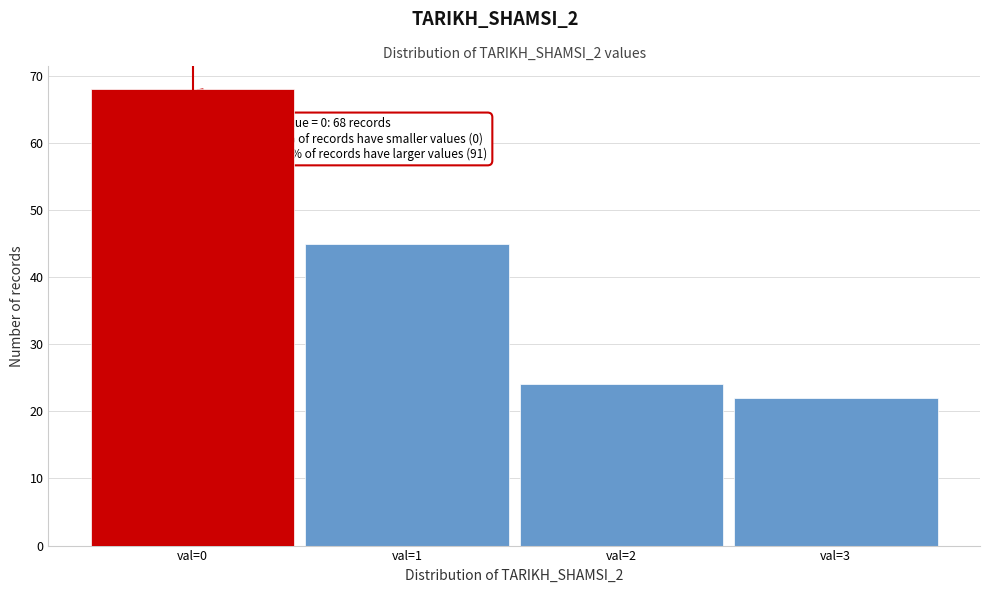

Reading left to right, transcribe all the data shown in this chart.

val=0=68	val=1=45	val=2=24	val=3=22